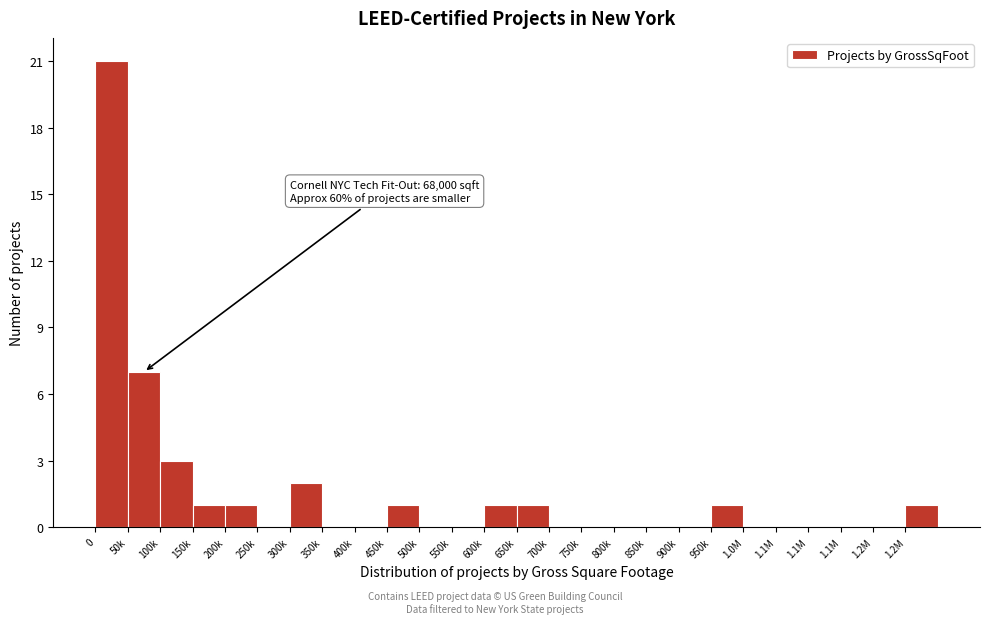

How many series are shown in this chart?

1